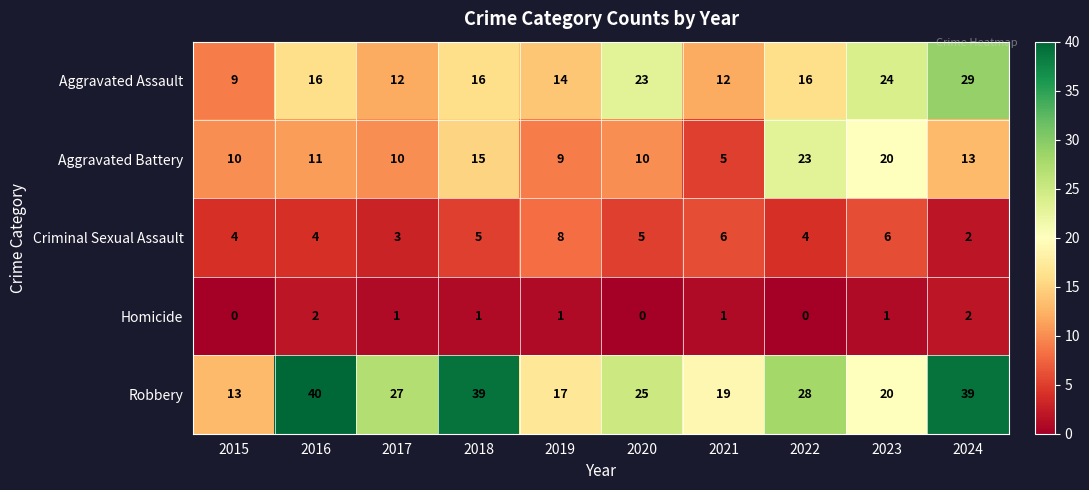

Rank the series at 2016 from highest to lowest value.

Robbery, Aggravated Assault, Aggravated Battery, Criminal Sexual Assault, Homicide